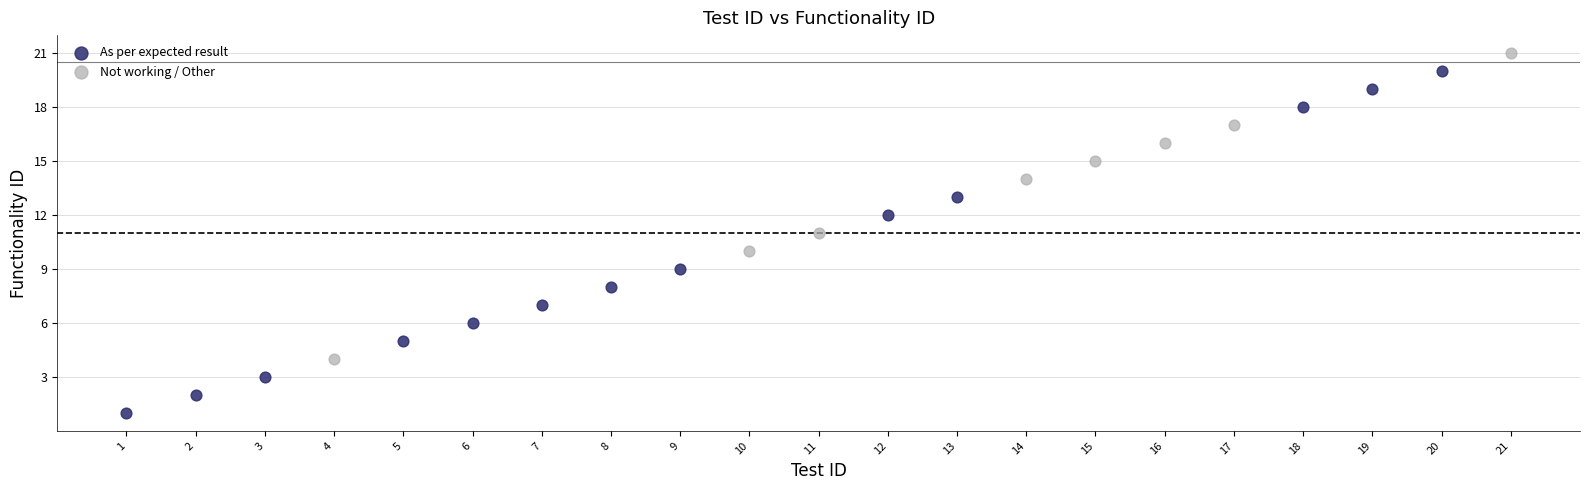

Which series reaches the minimum Y coordinate?

As per expected result